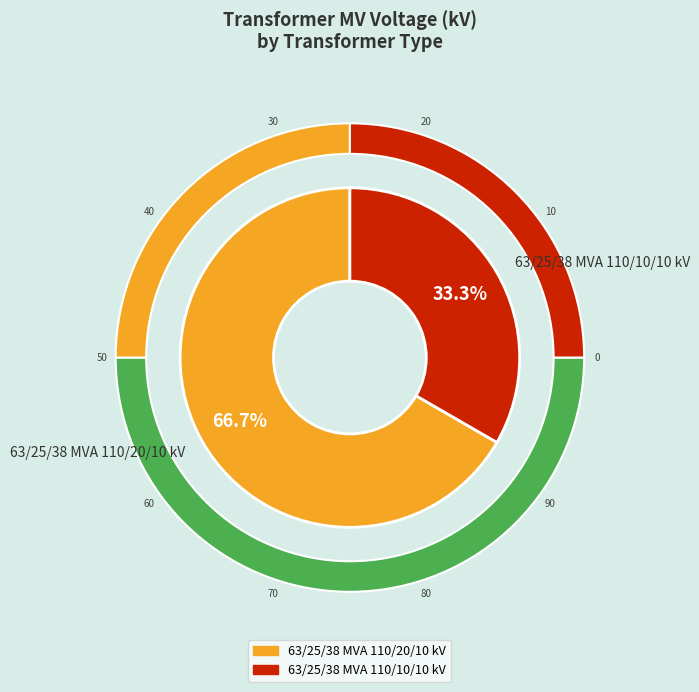

What is the total percentage of 63/25/38 MVA 110/10/10 kV and 63/25/38 MVA 110/20/10 kV?

100.0%